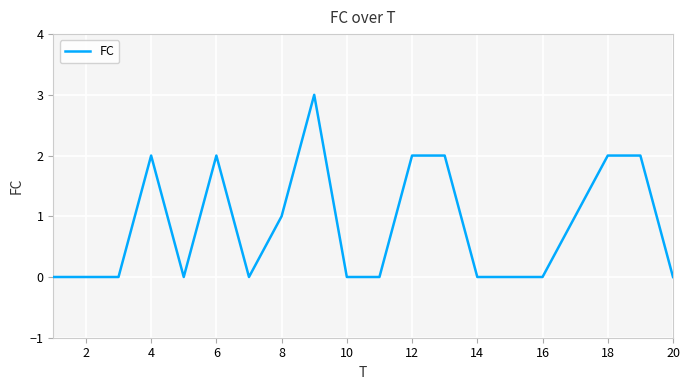

Does the chart have visible grid lines?

Yes